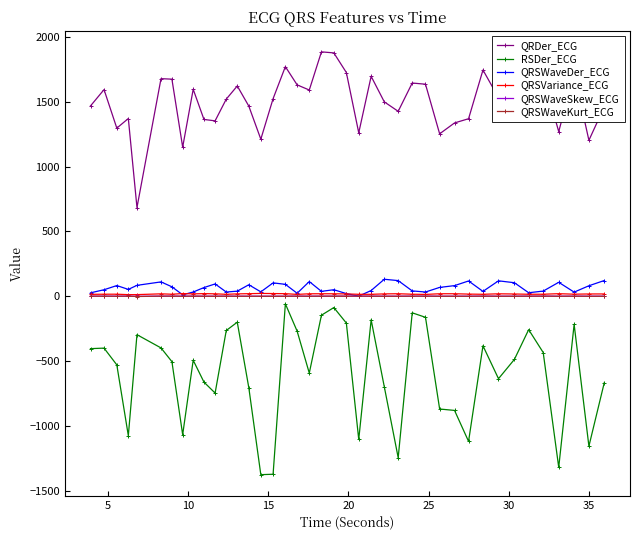

True or false: QRSWaveSkew_ECG has more than 2 points higher than both neighbors.

True